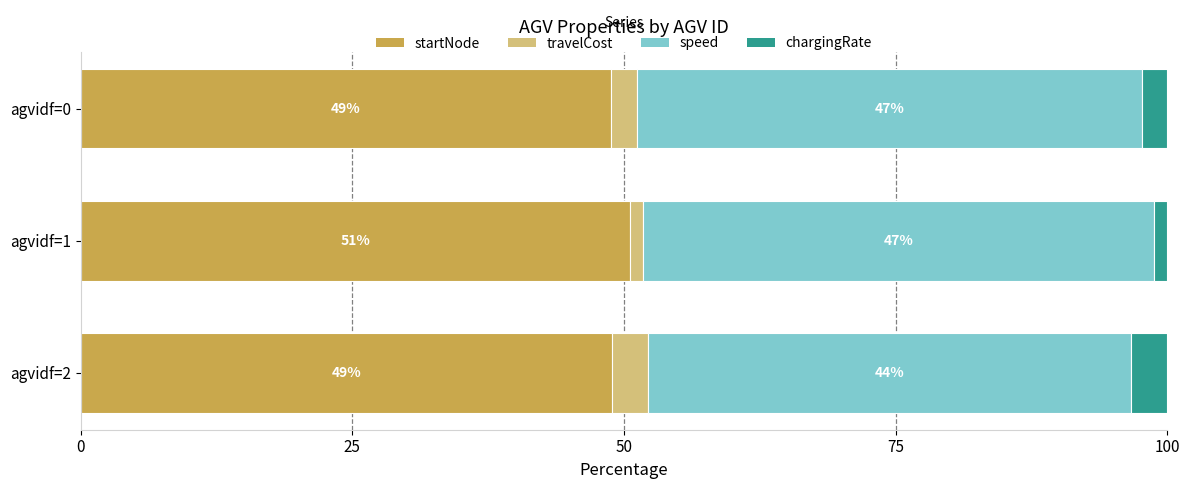

True or false: startNode has a value of 30.8 at agvidf=1.

False